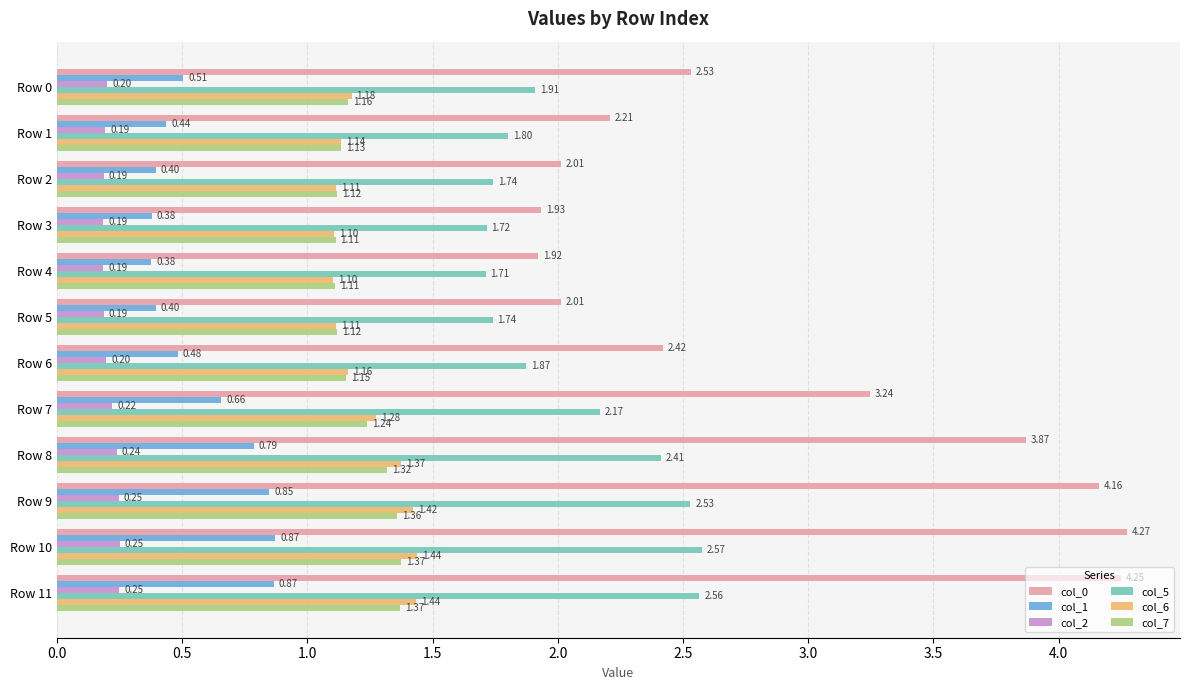

Rank the series by their maximum value, from lowest to highest.

col_2, col_1, col_7, col_6, col_5, col_0